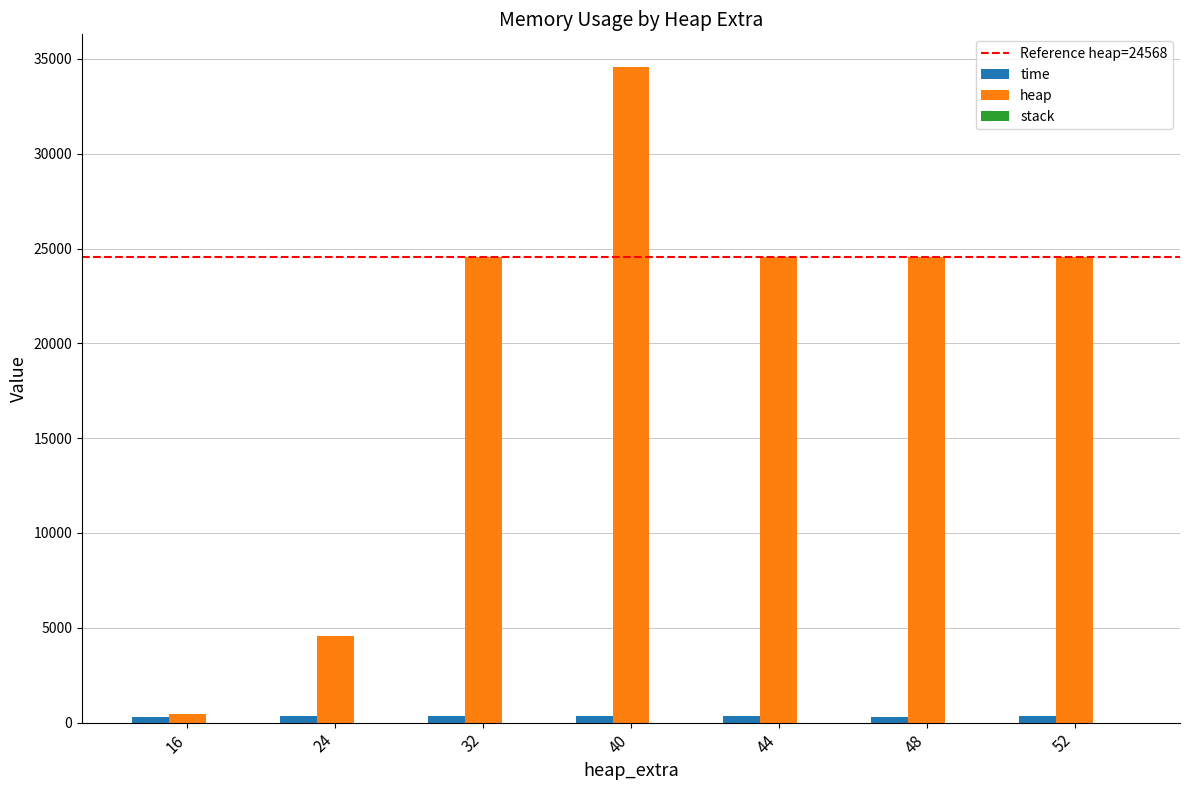

At which category is the sum across all series the highest?

40